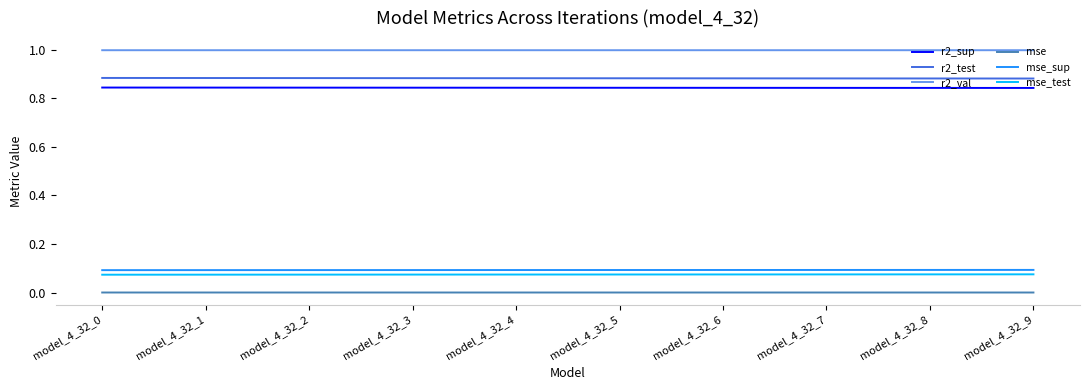

True or false: mse_test has a value of 0.0 at model_4_32_0.

False